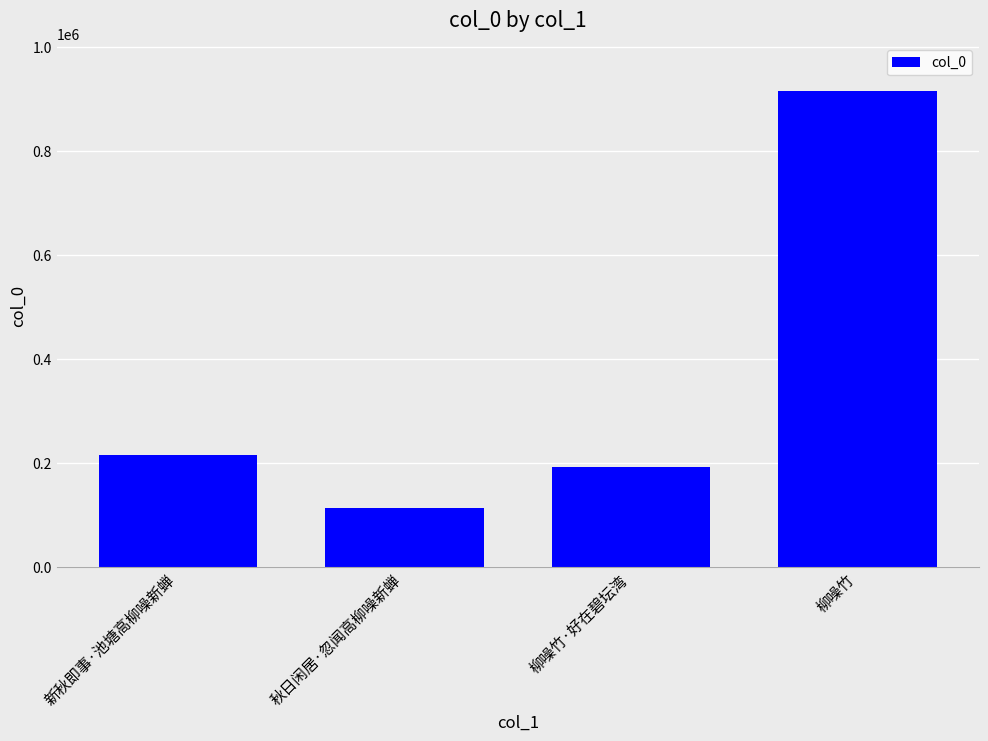

The chart shows a value of 916436 at 柳噪竹. True or false?

True